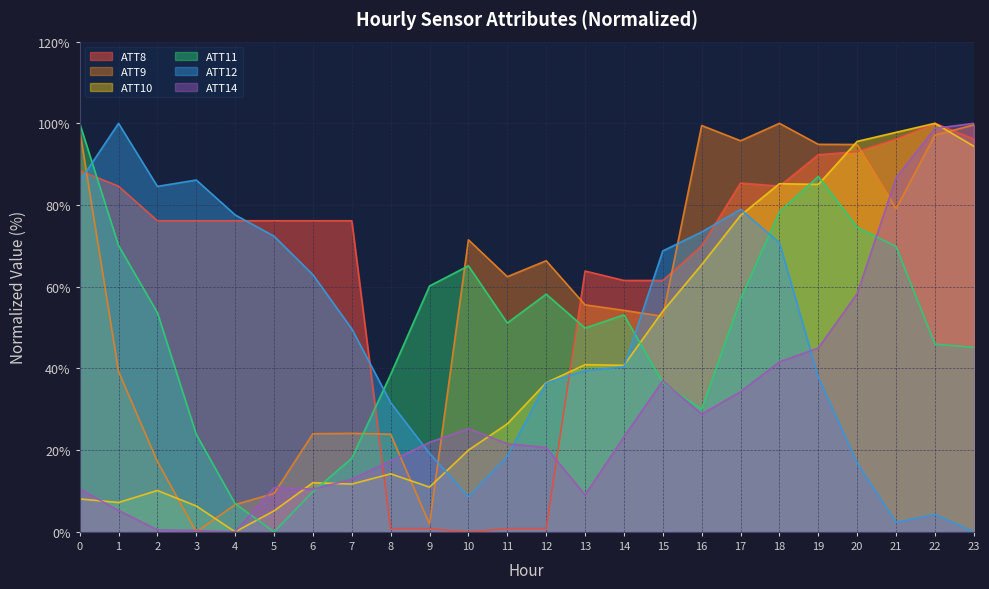

How many interior local valleys does the ATT10 series have?

6